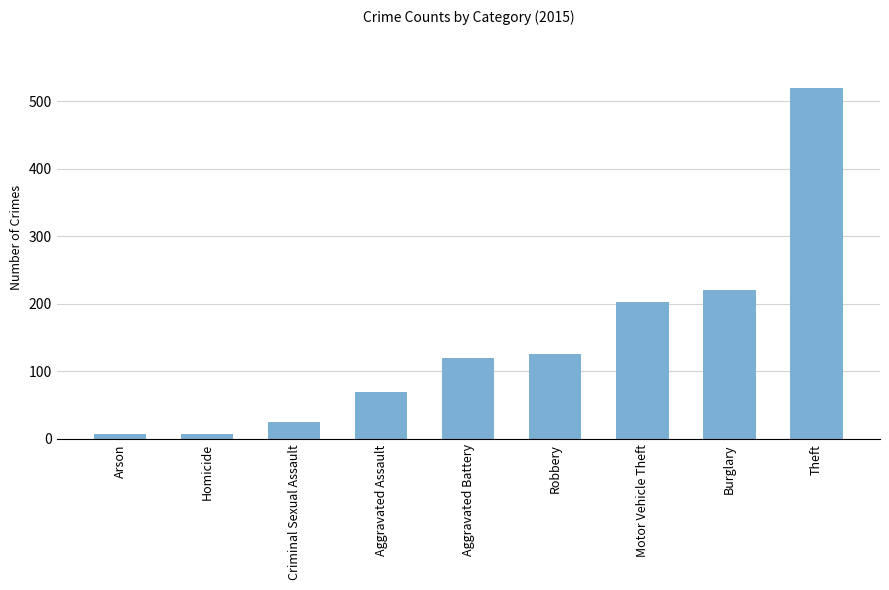

Reading left to right, transcribe all the data shown in this chart.

7	7	25	70	120	126	202	220	519